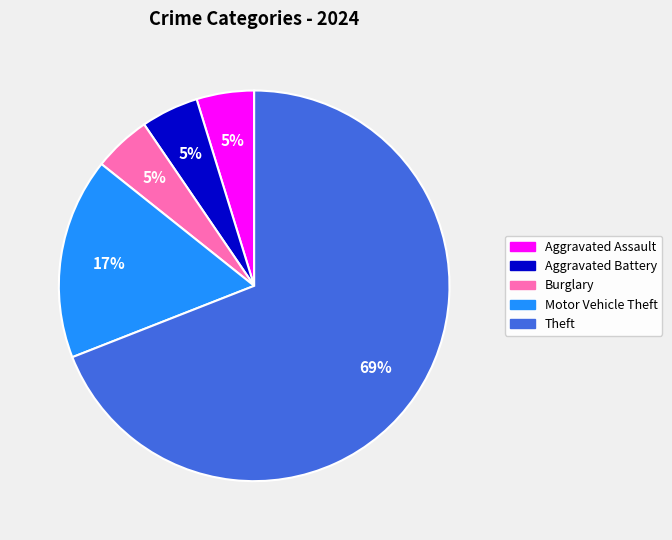

To the nearest percent, what is the average slice percentage?

20%